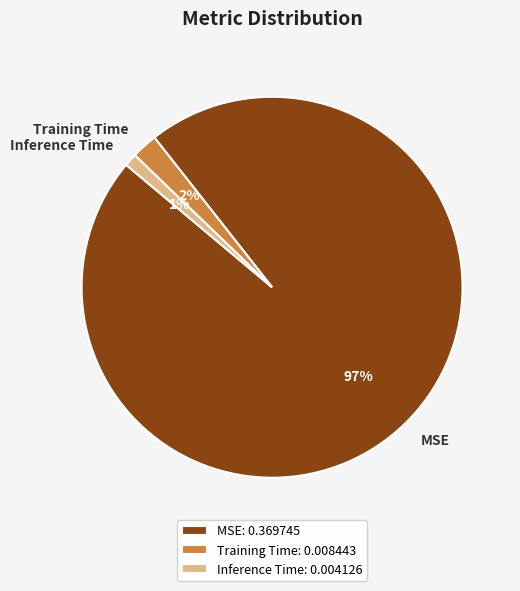

What is the largest slice in the pie chart?

MSE